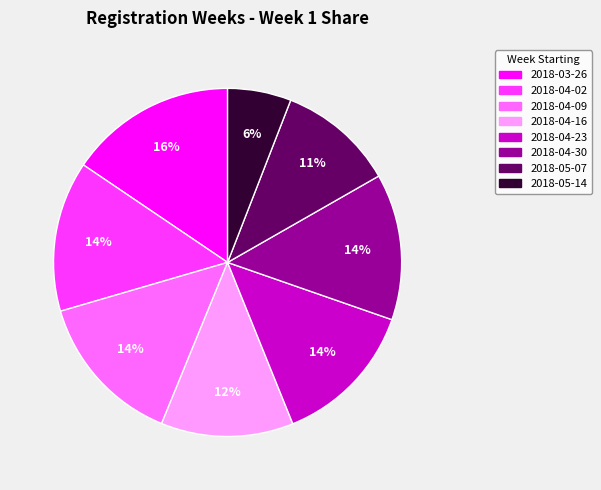

To the nearest percent, what is the difference between the largest and smallest slice percentages?

10%